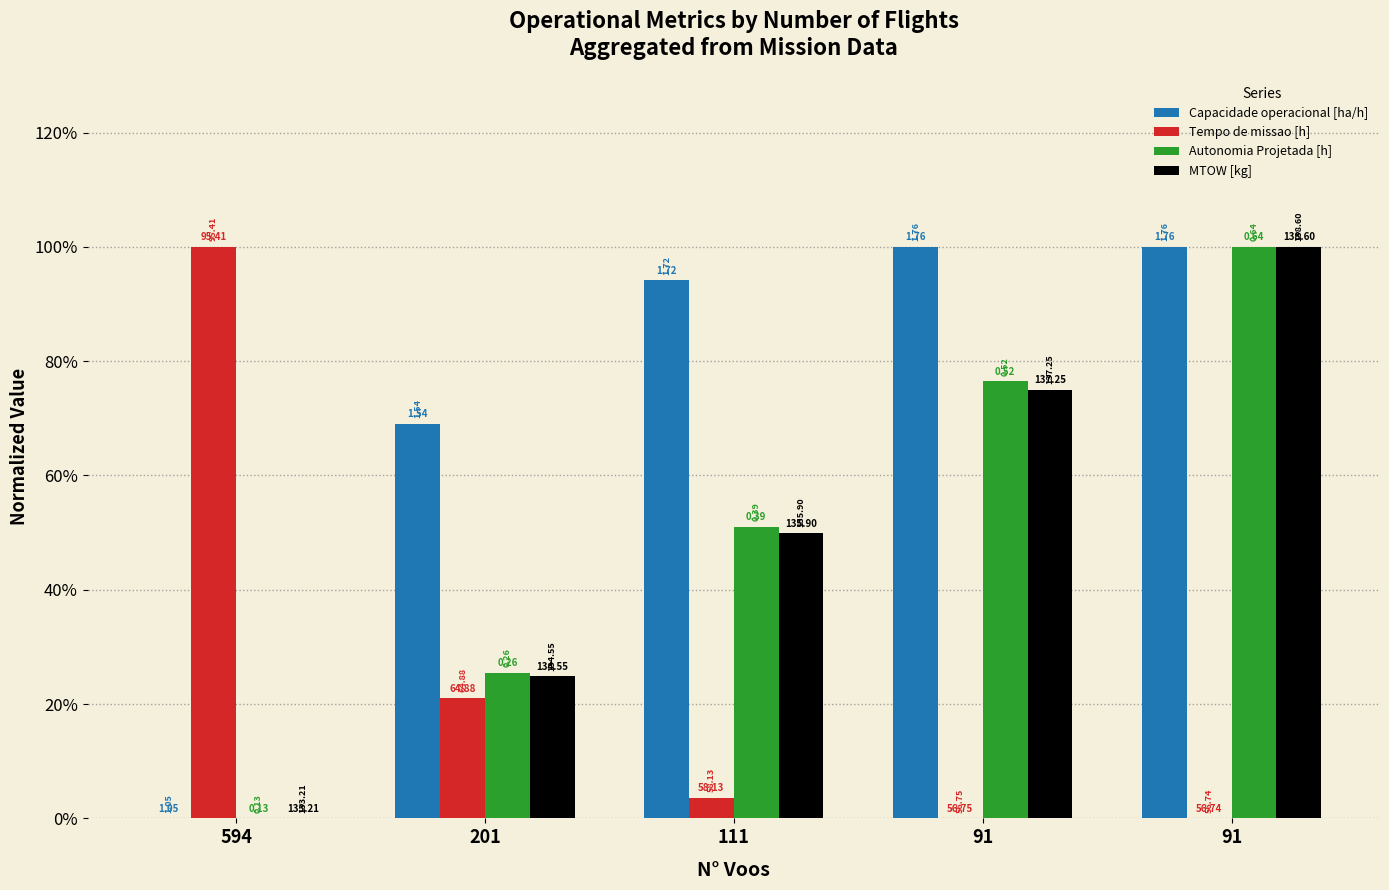

What are all the series names shown in the legend?

Capacidade operacional [ha/h], Tempo de missao [h], Autonomia Projetada [h], MTOW [kg]